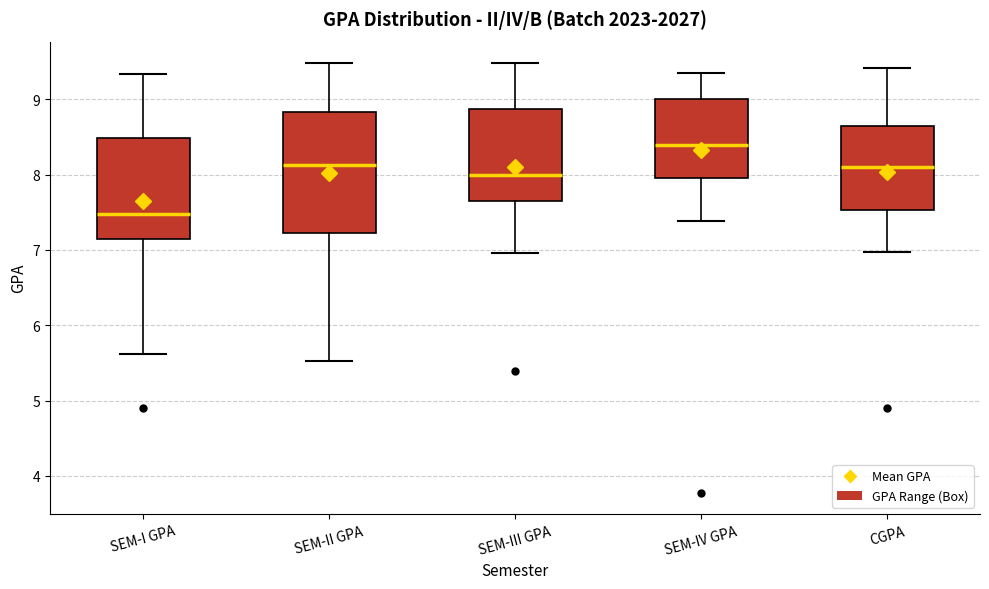

Where does the upper whisker of the box for CGPA end on the y-axis? The values are not printed on the chart, so give them approximately, as read against the axis.

9.4